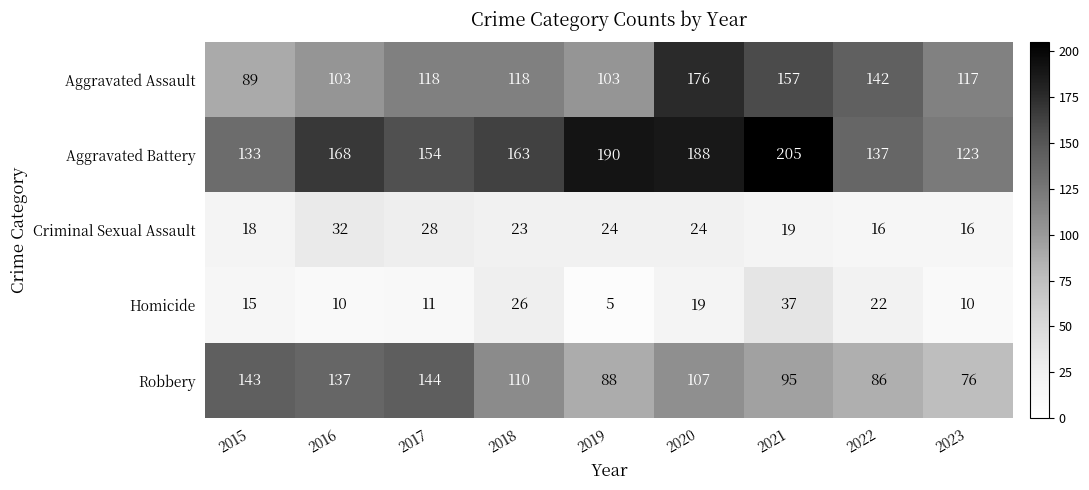

What is the difference between the highest and lowest values at 2019?

185